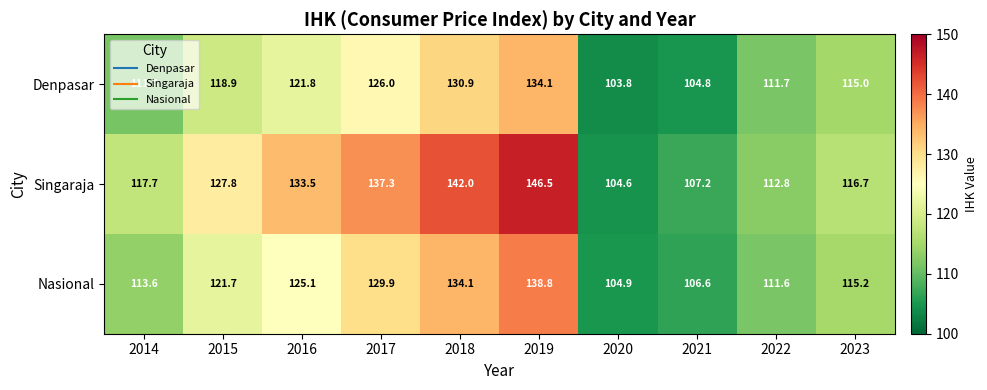

Which series has the largest total across all categories?

Singaraja